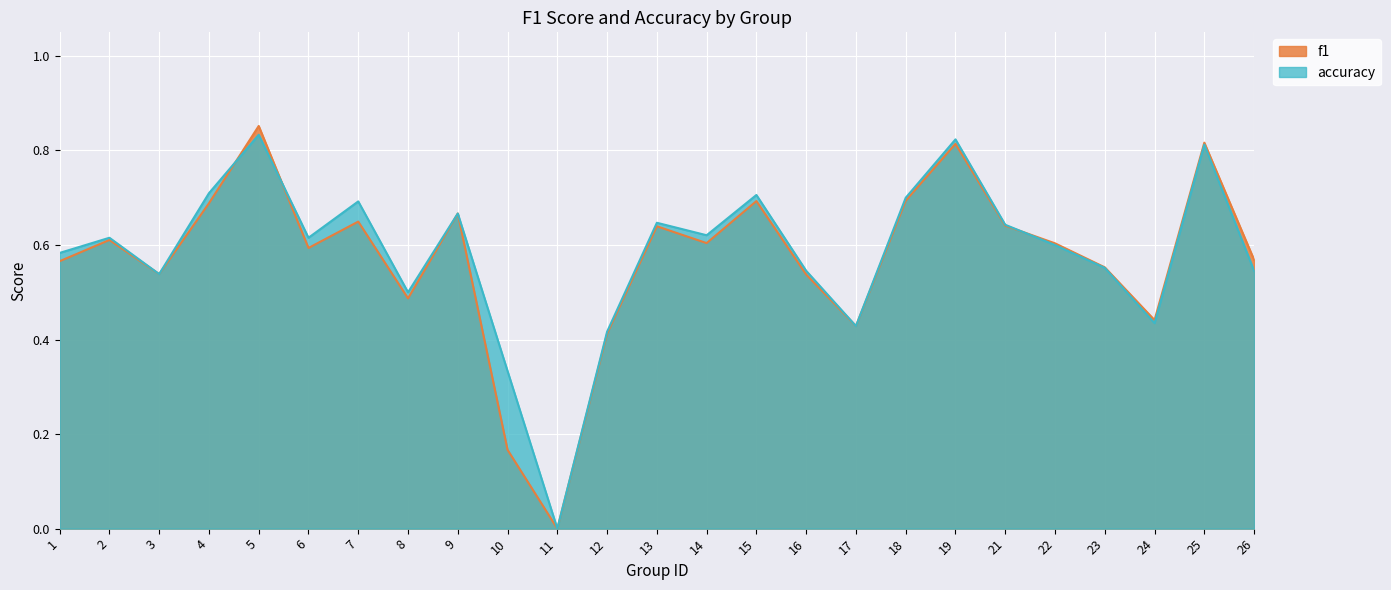

List the series in order of their overall mean, lowest first.

f1, accuracy